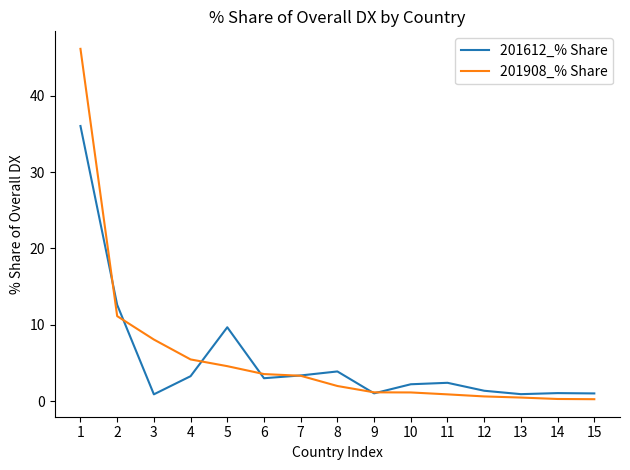

True or false: 201908_% Share and 201612_% Share intersect in this chart.

True